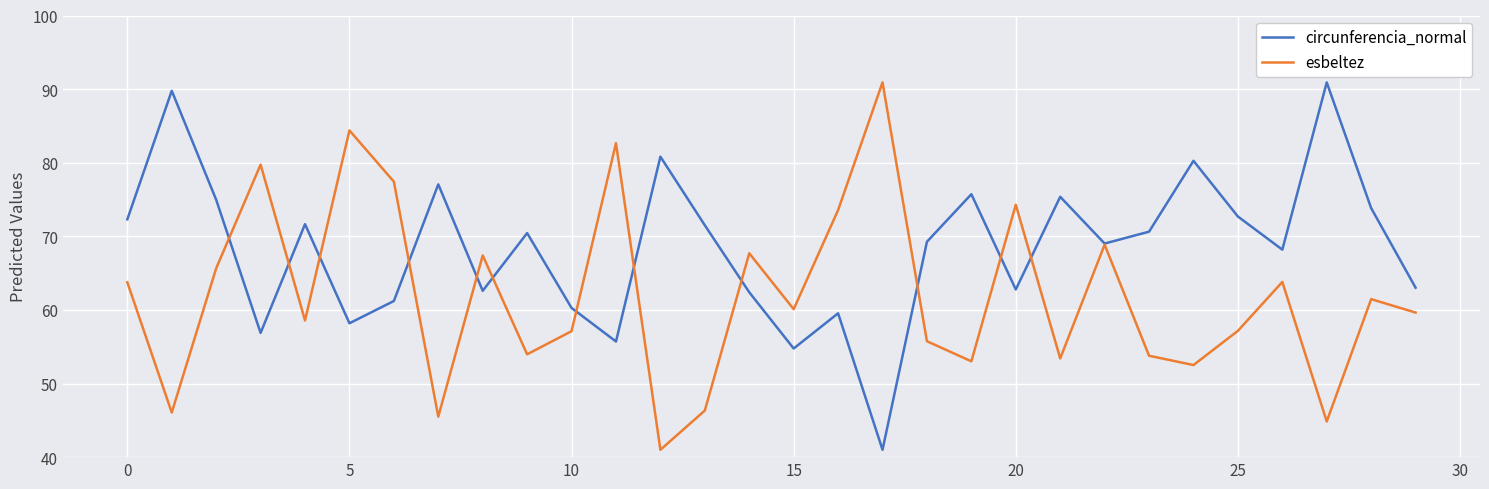

What is the maximum value shown in the chart?

90.9